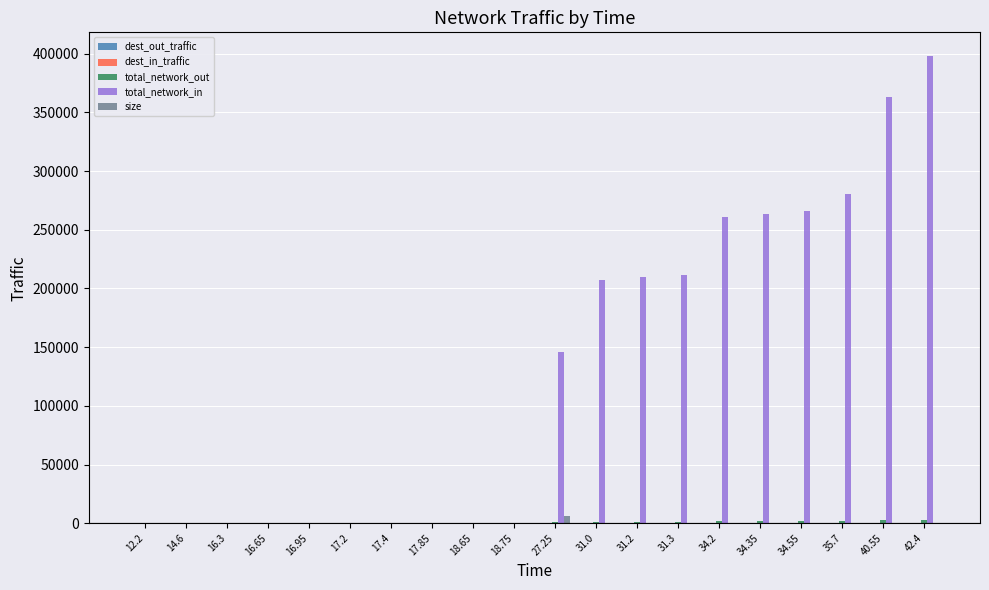

Count the number of data series in this chart.

5